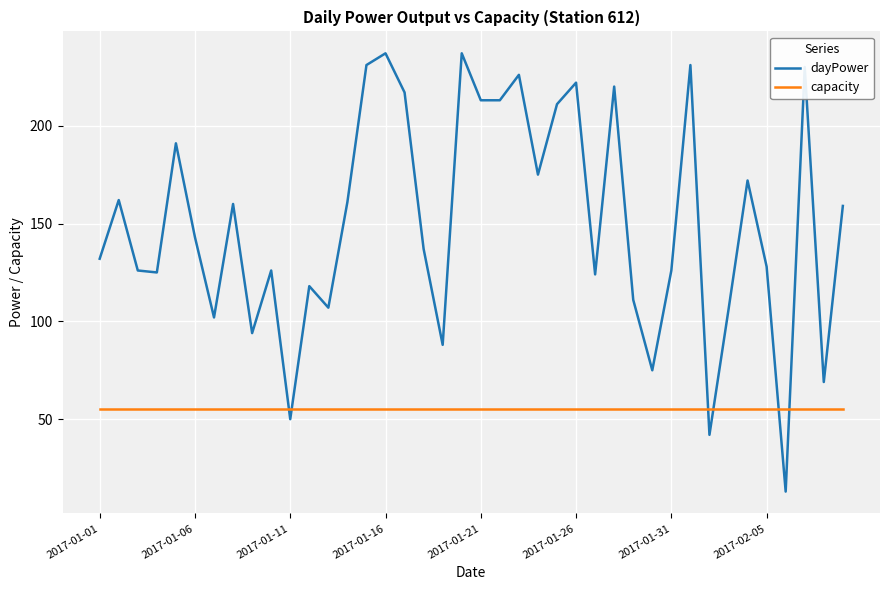

Which series ends up on top after the final intersection of capacity and dayPower?

dayPower